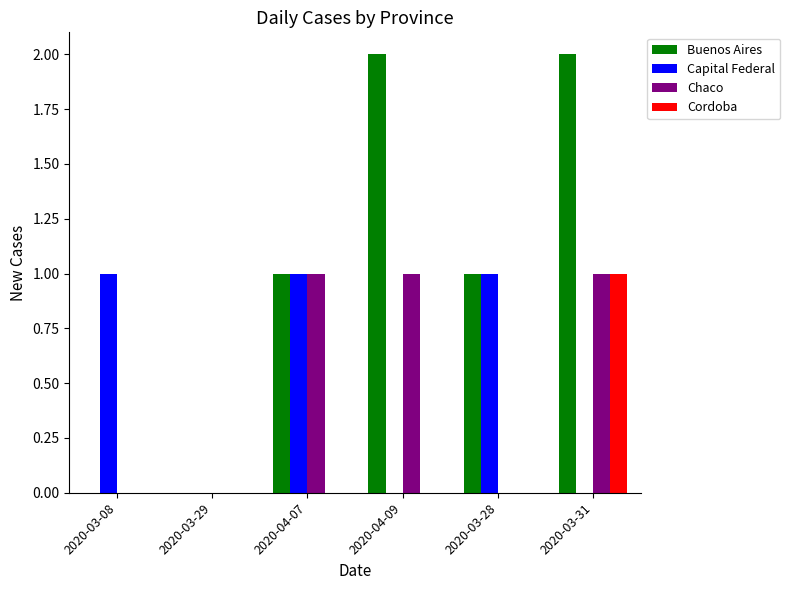

What is the difference between the Cordoba values at 2020-03-28 and 2020-03-31?

1